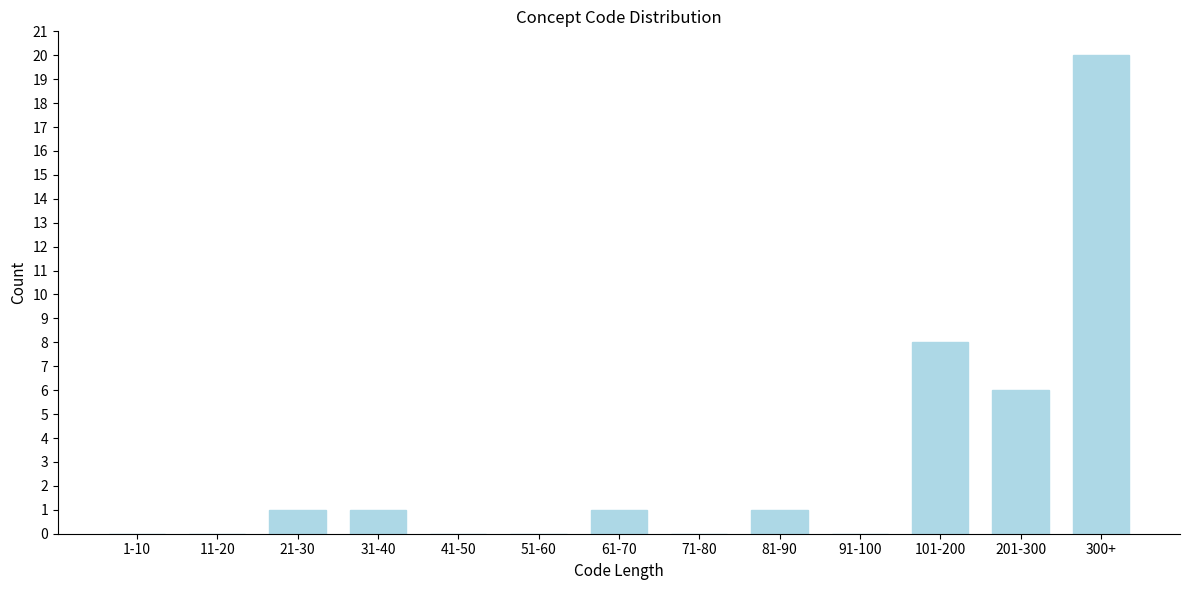

Reading left to right, extract all data points from this chart.

1-10=0	11-20=0	21-30=1	31-40=1	41-50=0	51-60=0	61-70=1	71-80=0	81-90=1	91-100=0	101-200=8	201-300=6	300+=20